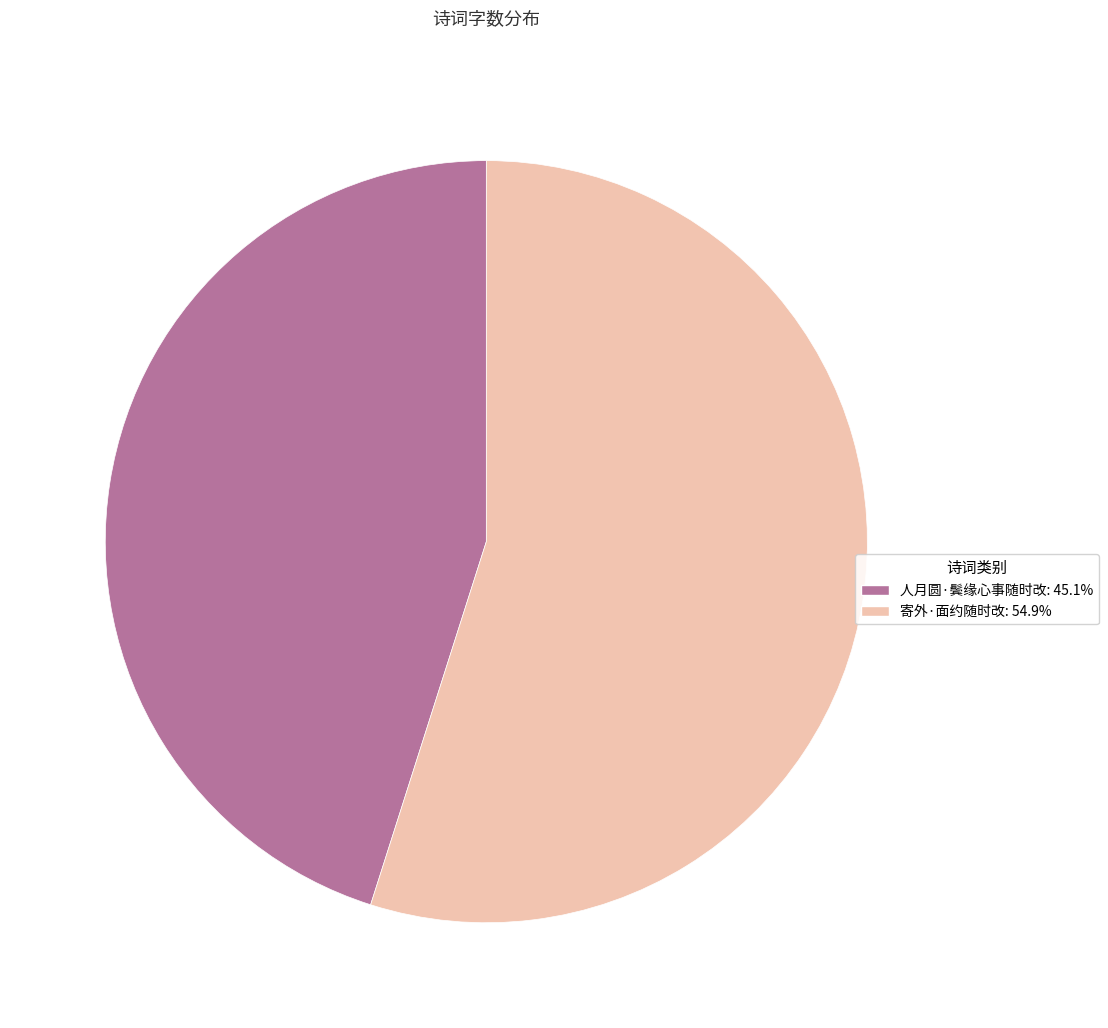

Is the sum of 人月圆·鬓缘心事随时改: 45.1% and 寄外·面约随时改: 54.9% greater than half?

Yes